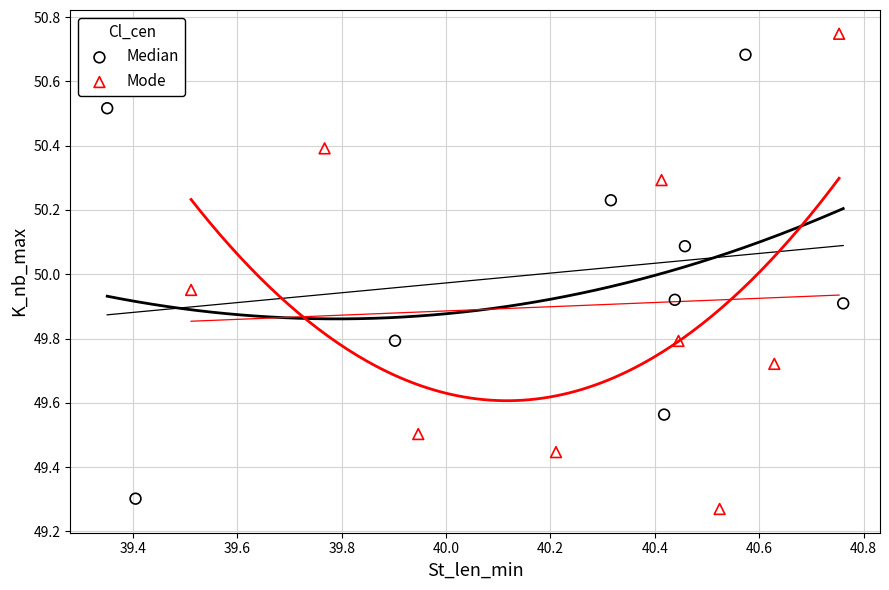

What are all the series names shown in the legend?

Median, Mode